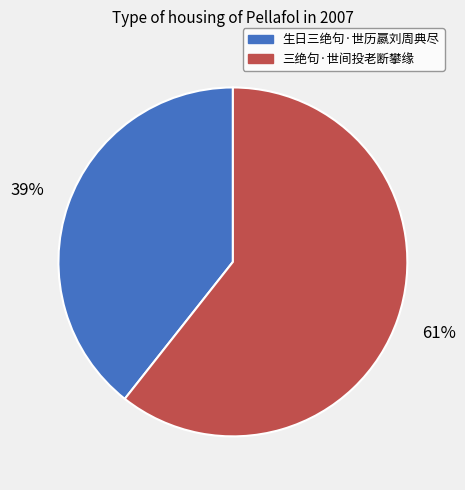

Which slice is the smallest?

生日三绝句·世历嬴刘周典尽